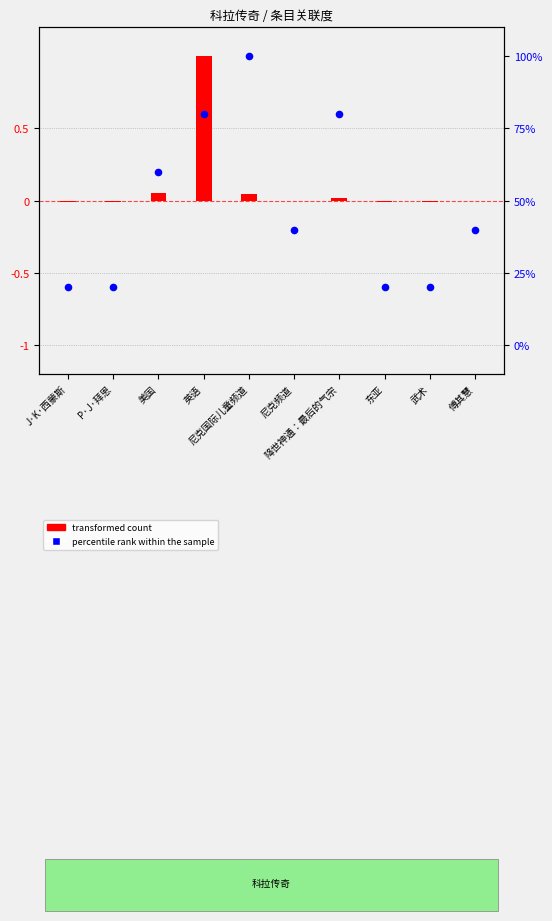

What are all the series names shown in the legend?

transformed count, percentile rank within the sample